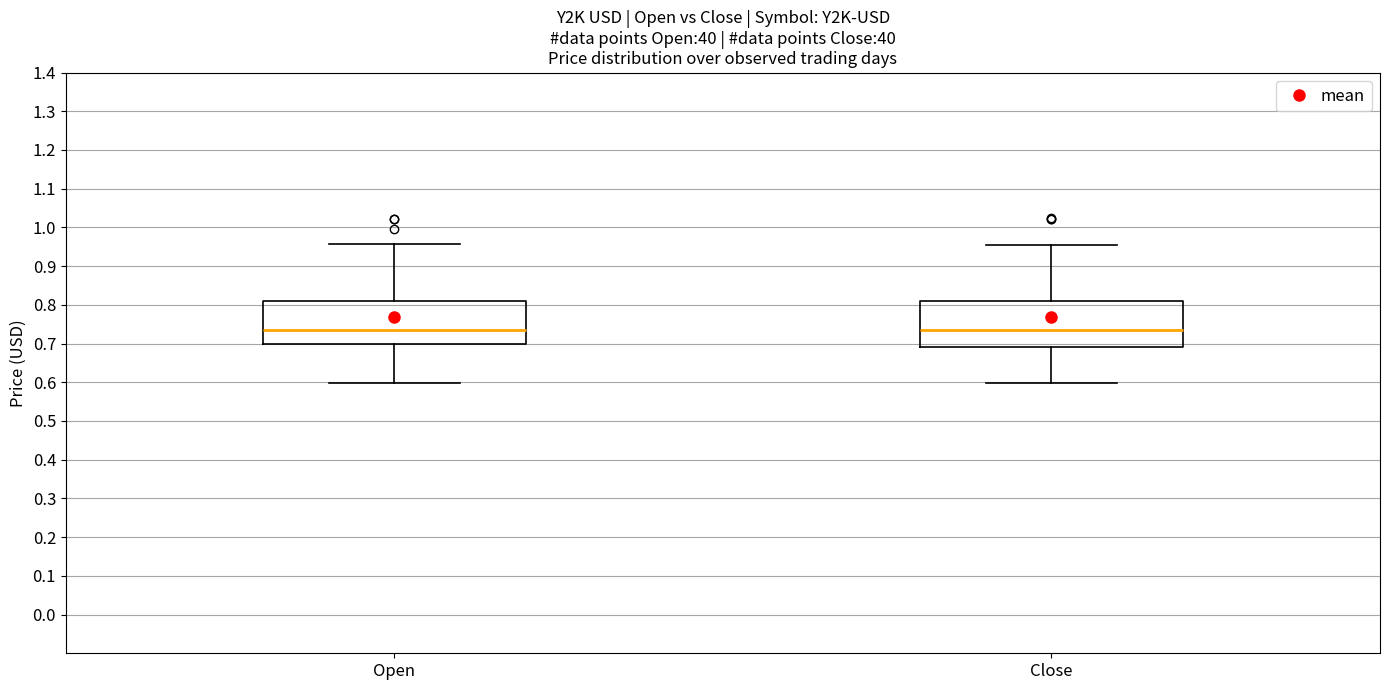

Reading left to right, transcribe this box plot: for each box, give where its median line is, the range the box spans, and where its two whiskers end, as read against the y-axis. The values are not printed on the chart, so give them approximately, as read against the axis.

Open: median 0.73, box 0.70 to 0.81, whiskers 0.60 to 0.96
Close: median 0.74, box 0.69 to 0.81, whiskers 0.60 to 0.96